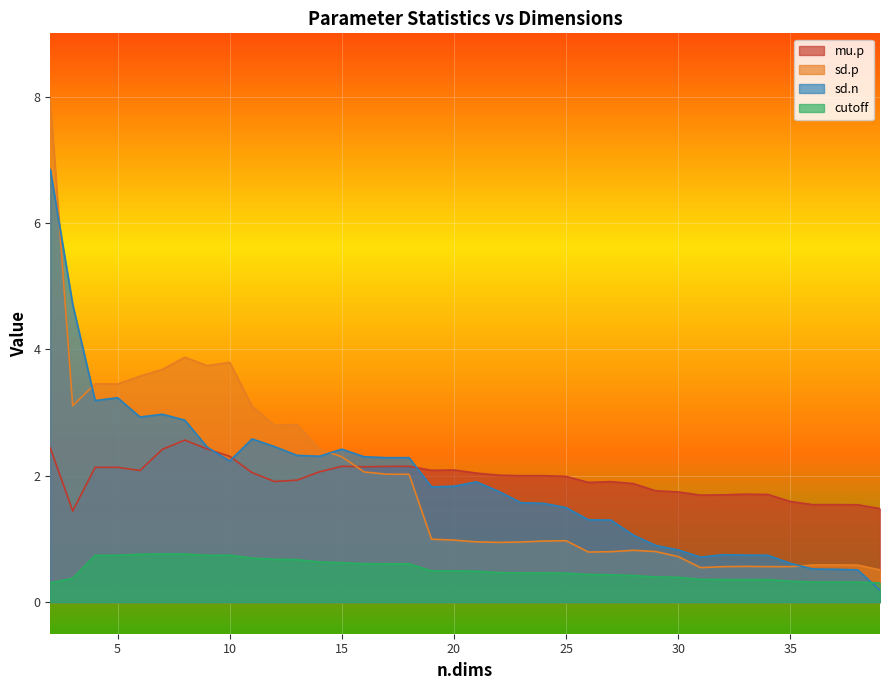

True or false: cutoff and mu.p intersect in this chart.

False